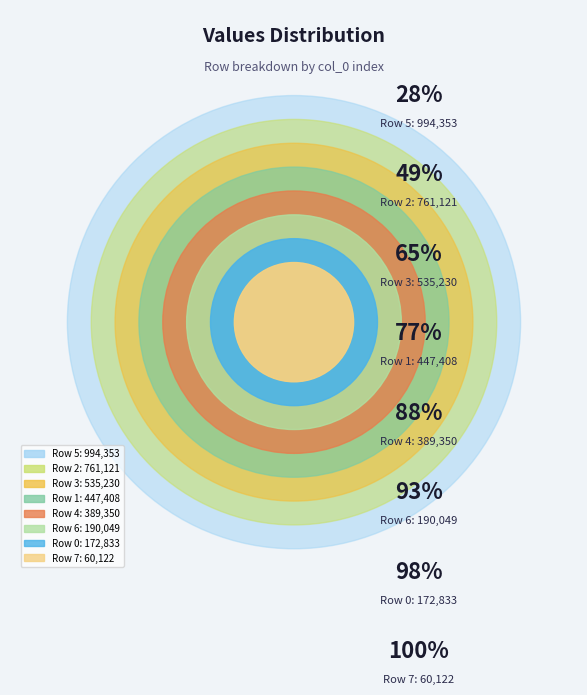

How many segments does this pie chart have?

8